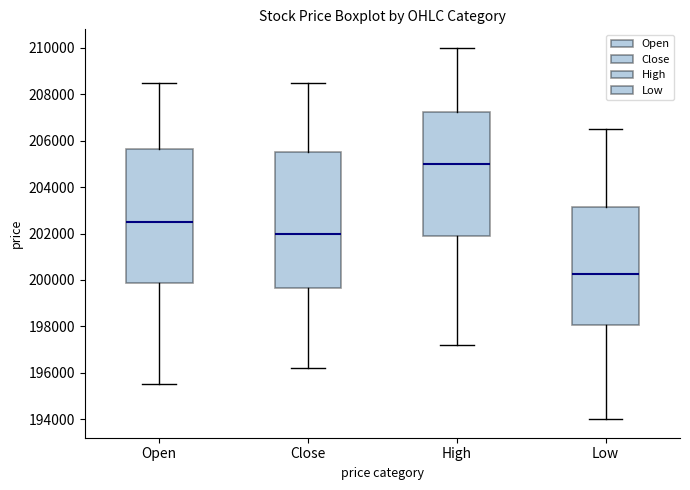

Which box's median line is the highest?

High